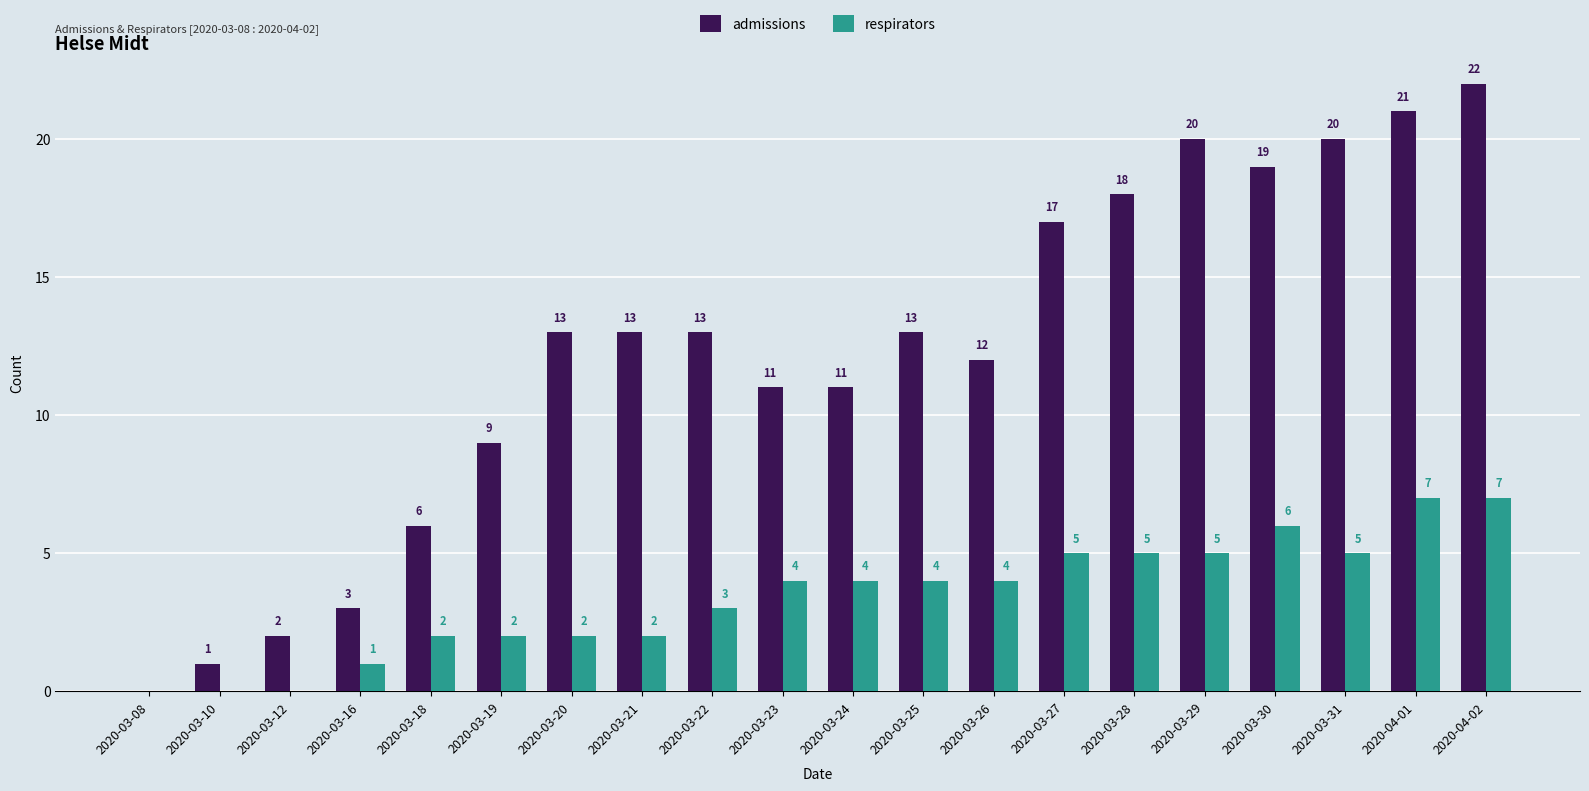

Which series has the widest spread of values?

admissions